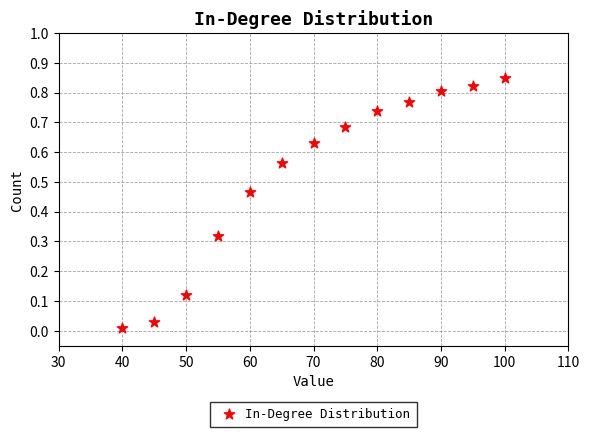

What is the range of X values (max minus min)?

60.0